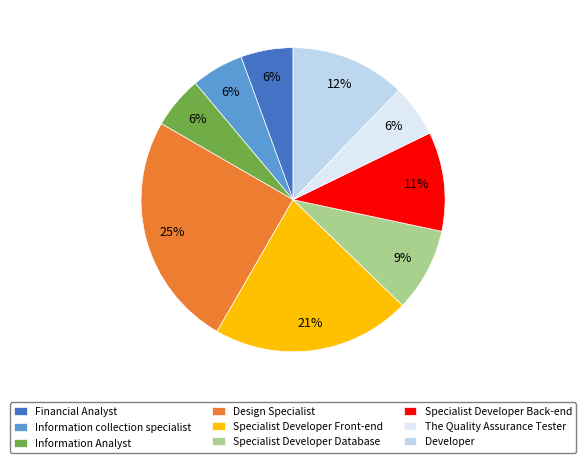

Is it true that Information collection specialist is 6% of the pie?

True